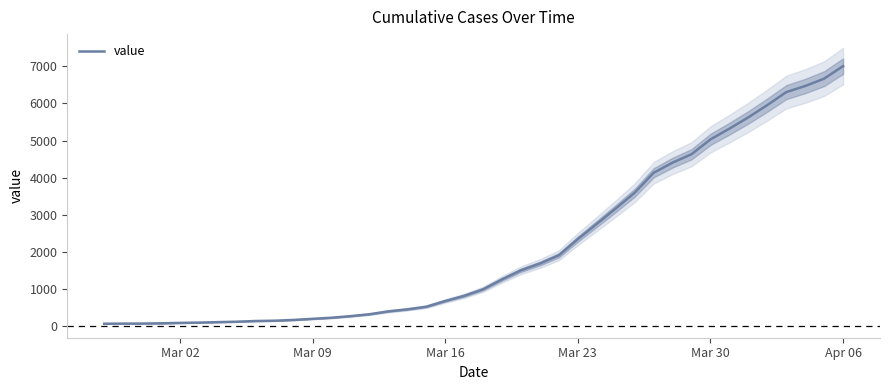

At which label does value reach its peak?

Apr 06